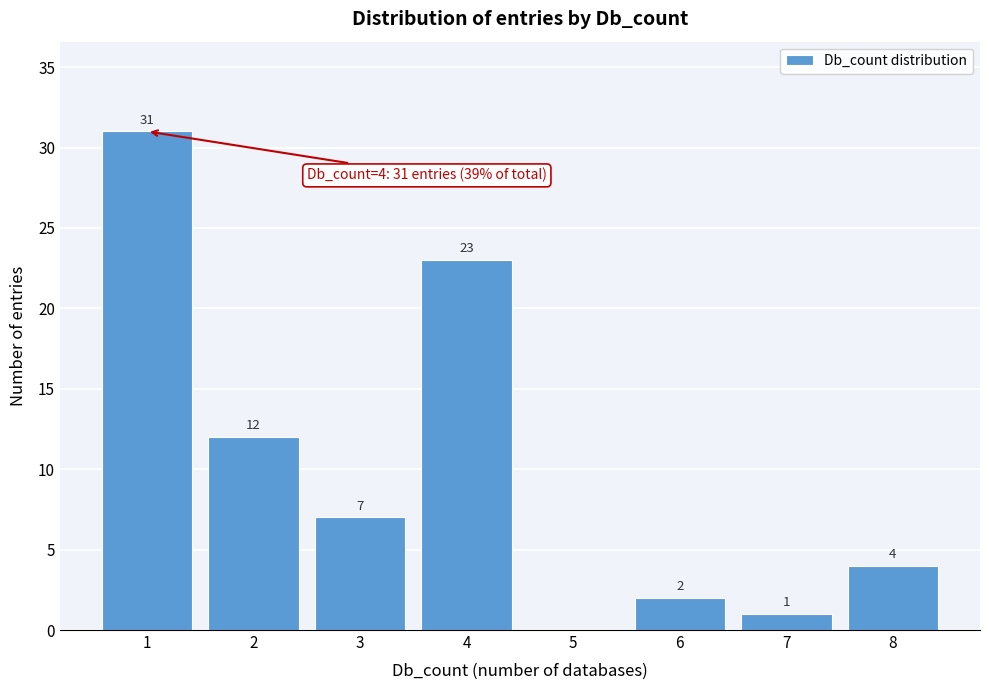

Reading left to right, extract all data points from this chart.

1=31	2=12	3=7	4=23	5=0	6=2	7=1	8=4